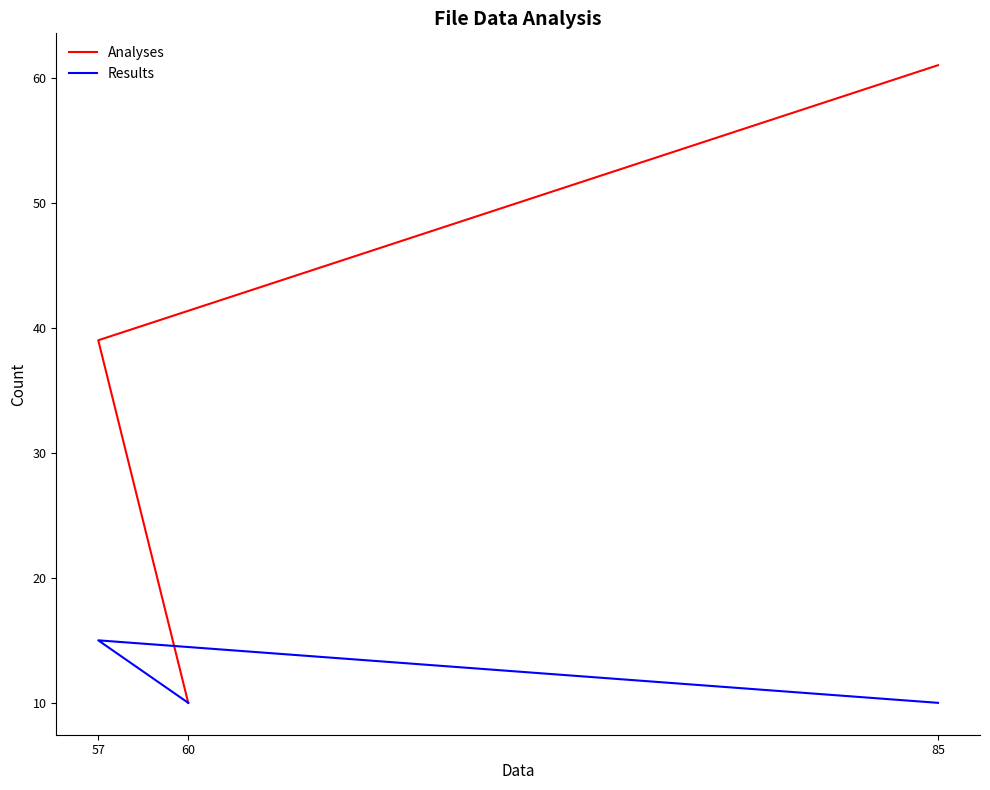

Which category has the highest value in the Results series?

57